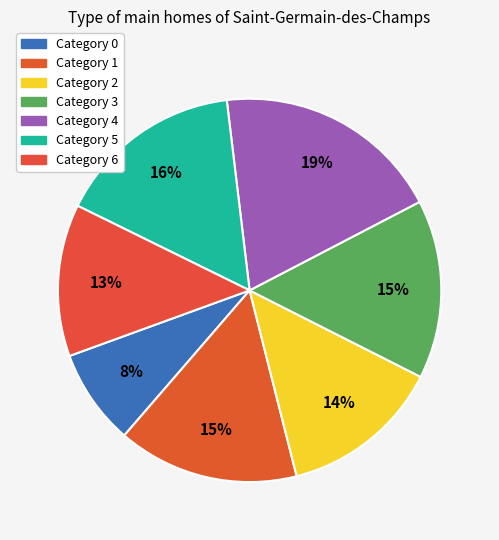

How many segments does this pie chart have?

7